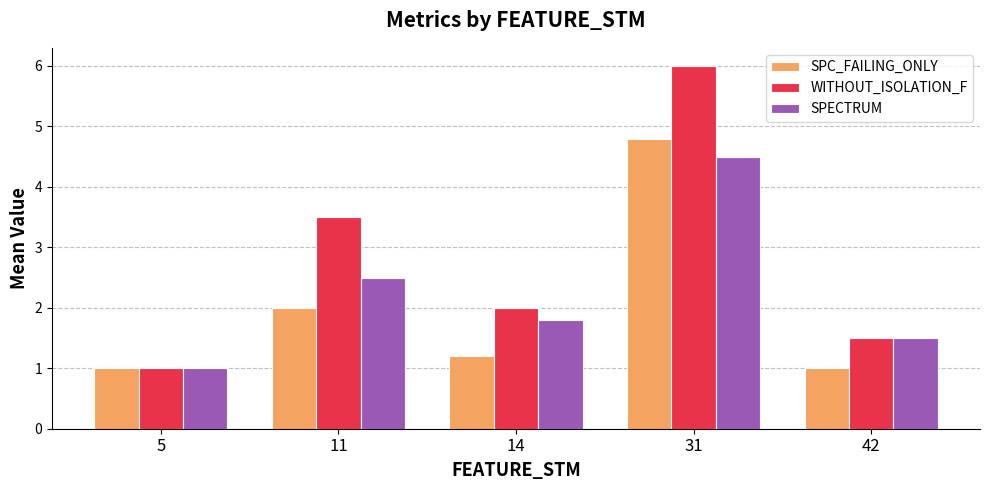

List the labels in order of SPECTRUM value, largest first.

31, 11, 14, 42, 5